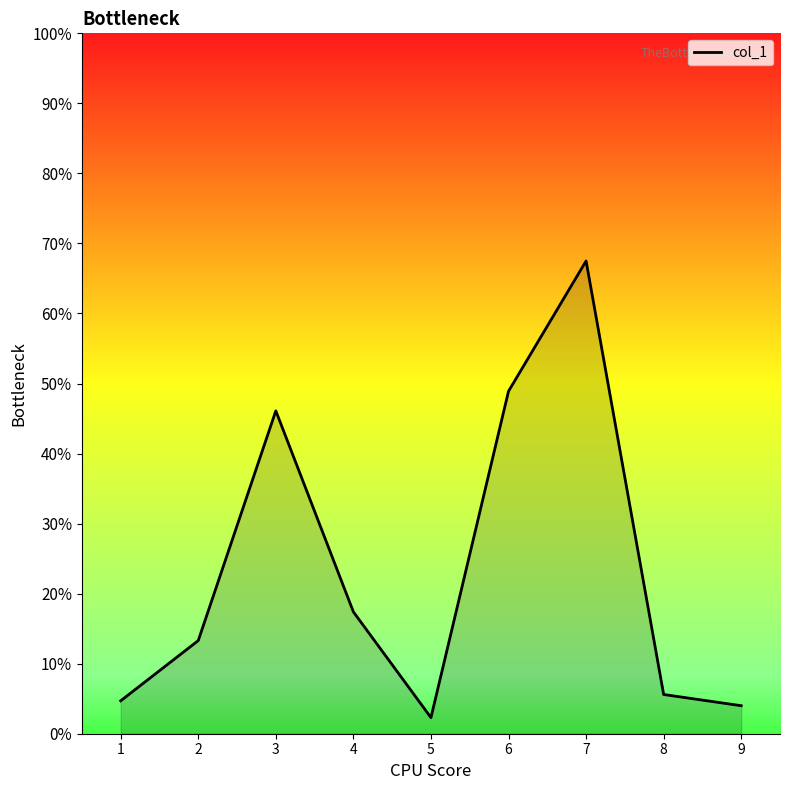

How many values are below 13?

4